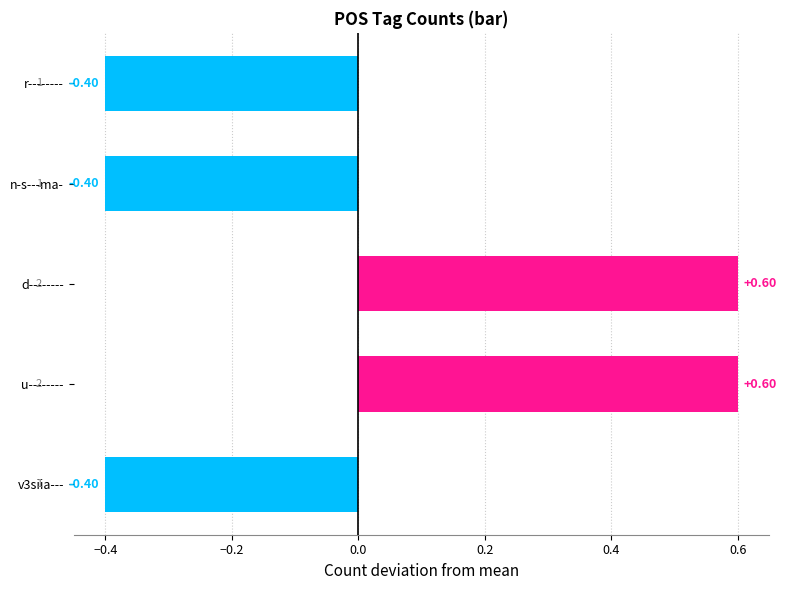

What is the label of the 2nd bar from the top?

n-s---ma-